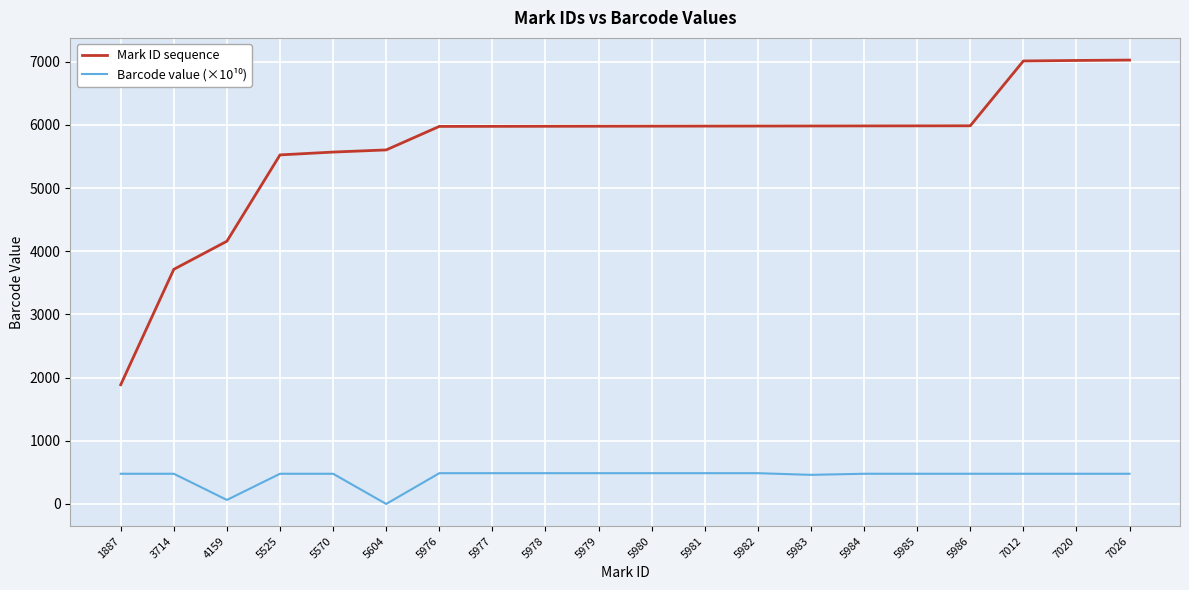

At which label is Mark ID sequence closest to 4456?

4159